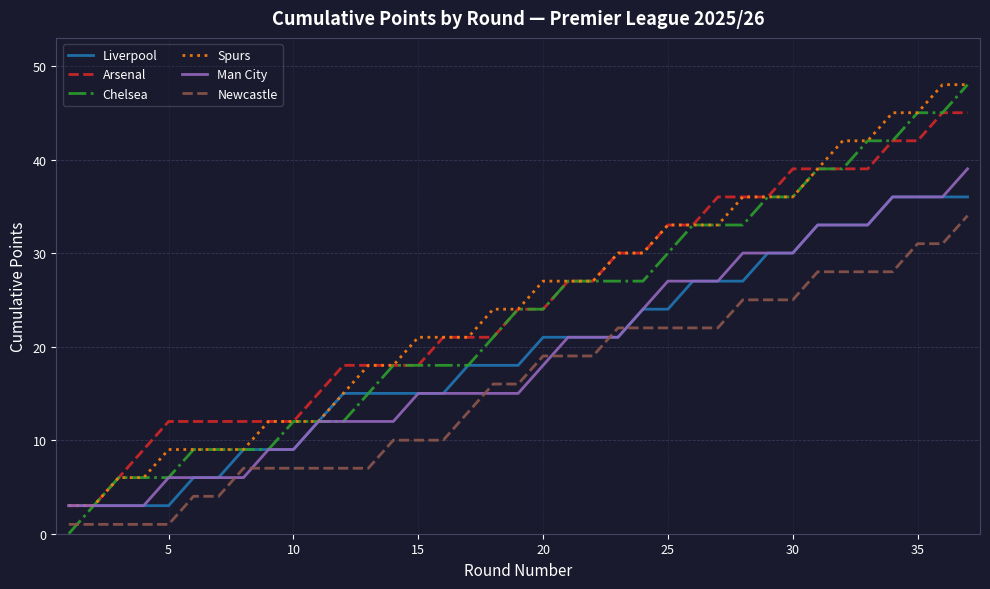

What is the minimum value for Liverpool?

3